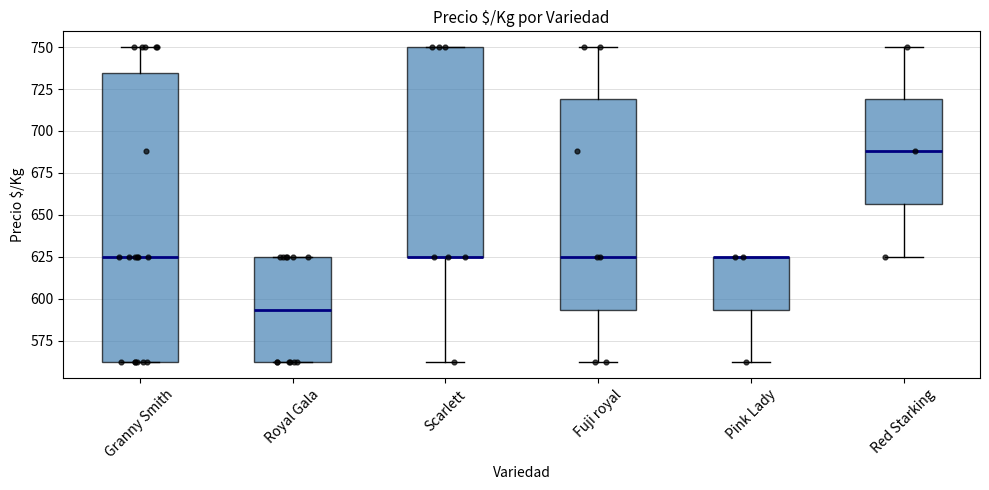

Where is the lower edge of the box for Royal Gala on the y-axis? The values are not printed on the chart, so give them approximately, as read against the axis.

560